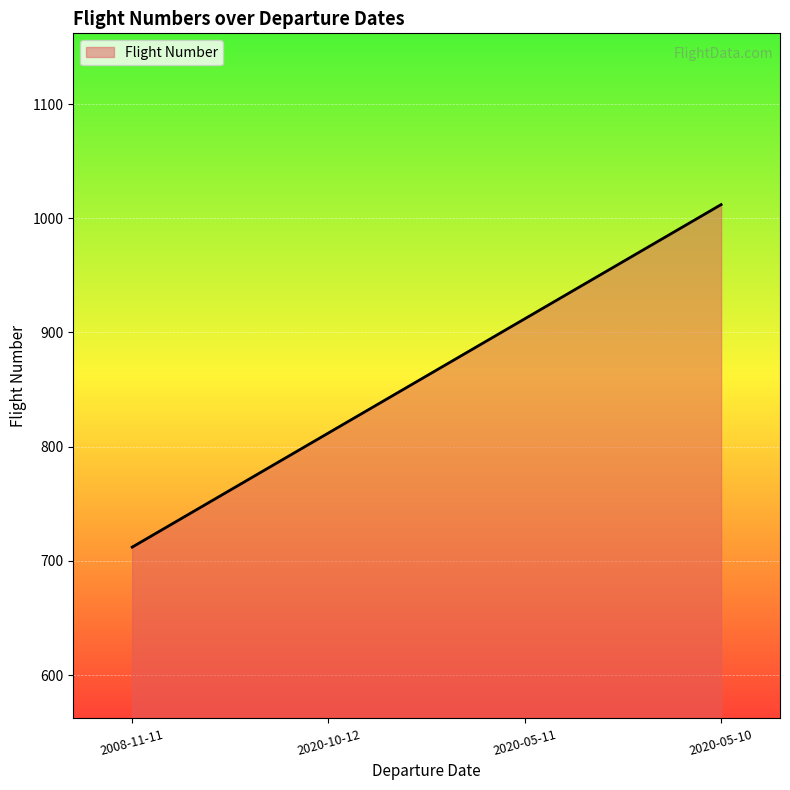

List the labels in order of value, smallest first.

2008-11-11, 2020-10-12, 2020-05-11, 2020-05-10